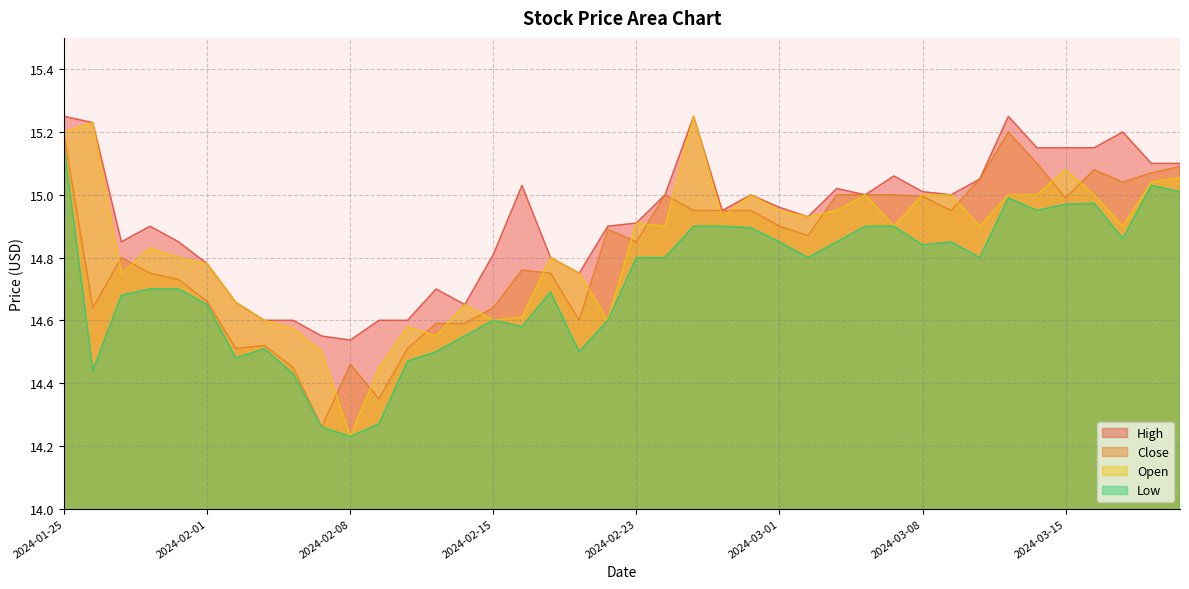

Where is the first local maximum for Close?

2024-01-29